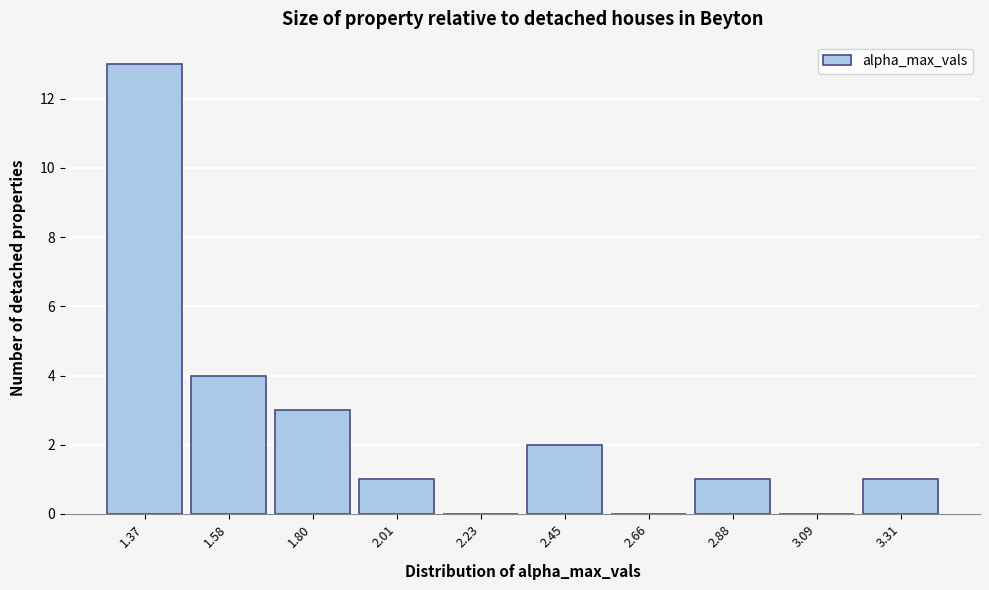

Reading right to left, transcribe all the data shown in this chart.

3.31=1	3.09=0	2.88=1	2.66=0	2.45=2	2.23=0	2.01=1	1.80=3	1.58=4	1.37=13